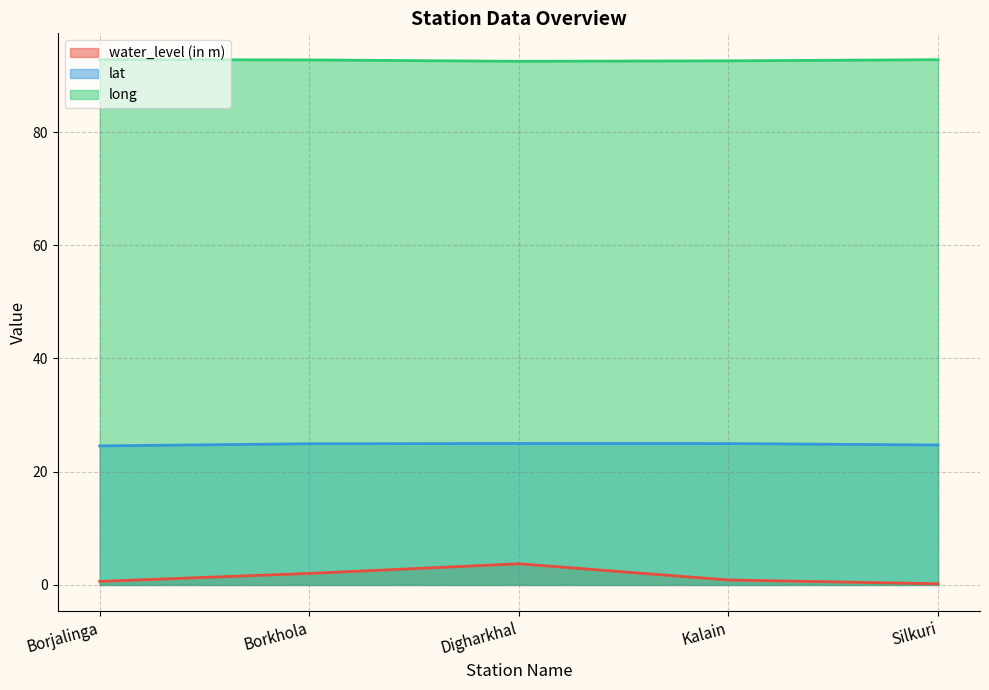

Does the chart have visible grid lines?

Yes